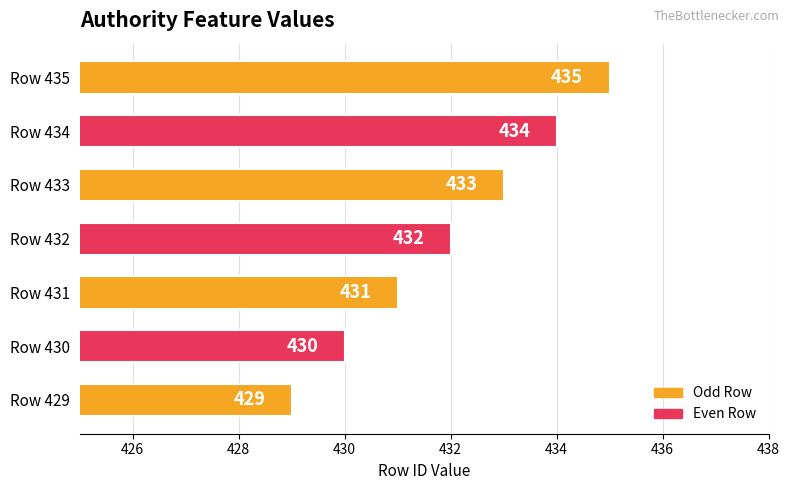

What is the maximum value shown in the chart?

435